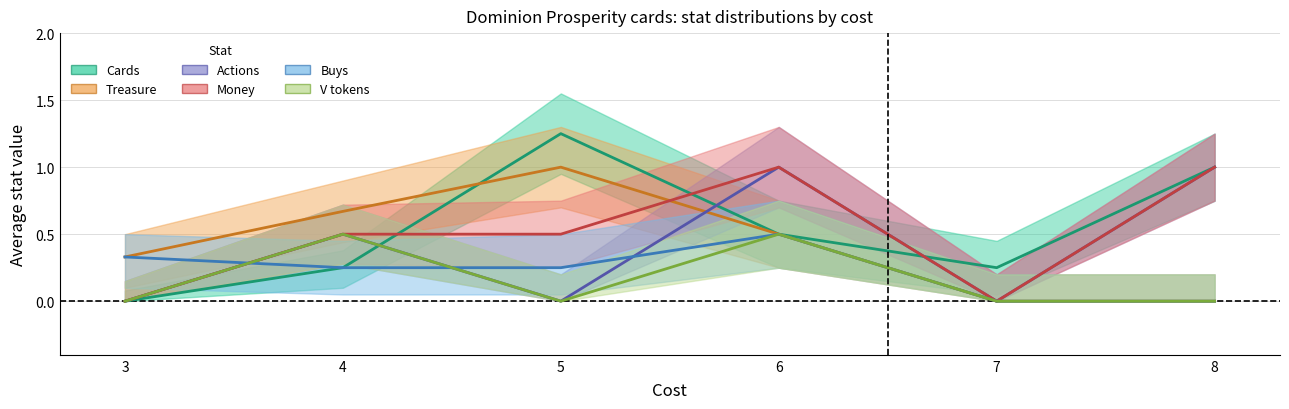

Reading right to left, extract all data points from this chart.

cards: 1.0	0.2	0.5	1.2	0.2	0.0
treasure: 0.0	0.0	0.5	1.0	0.7	0.3
actions: 1.0	0.0	1.0	0.0	0.5	0.0
money: 1.0	0.0	1.0	0.5	0.5	0.0
buys: 0.0	0.0	0.5	0.2	0.2	0.3
v tokens: 0.0	0.0	0.5	0.0	0.5	0.0